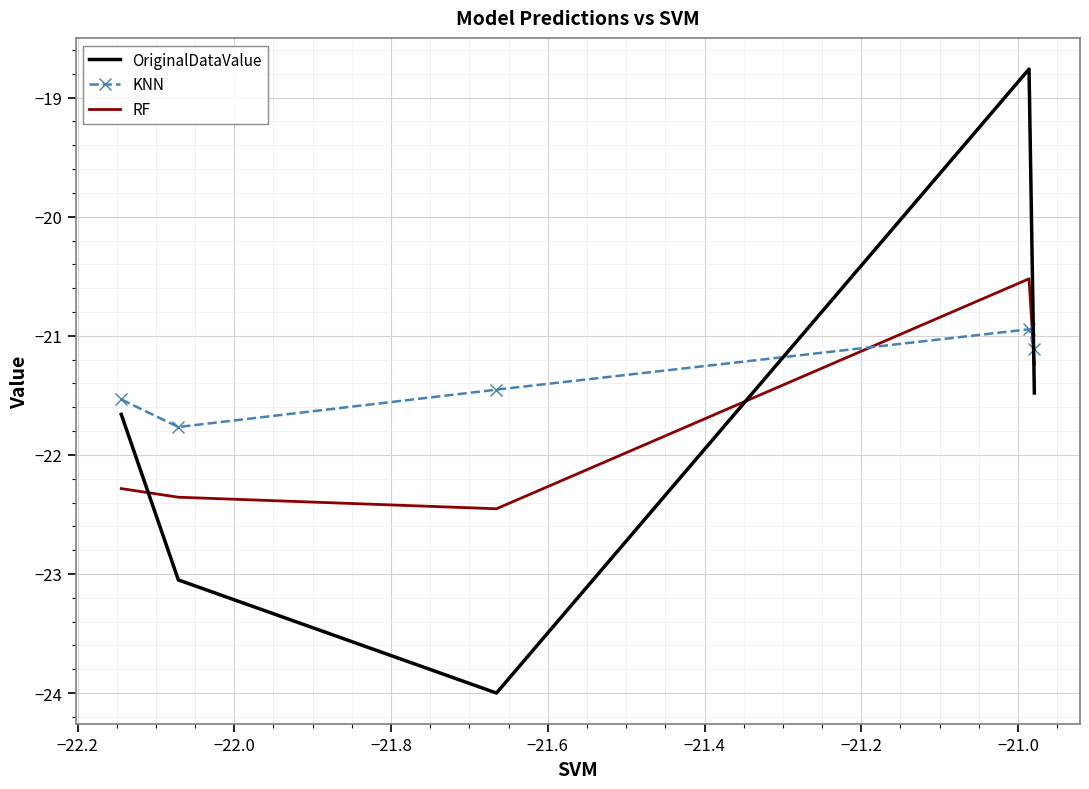

Which series has the largest total across all categories?

KNN